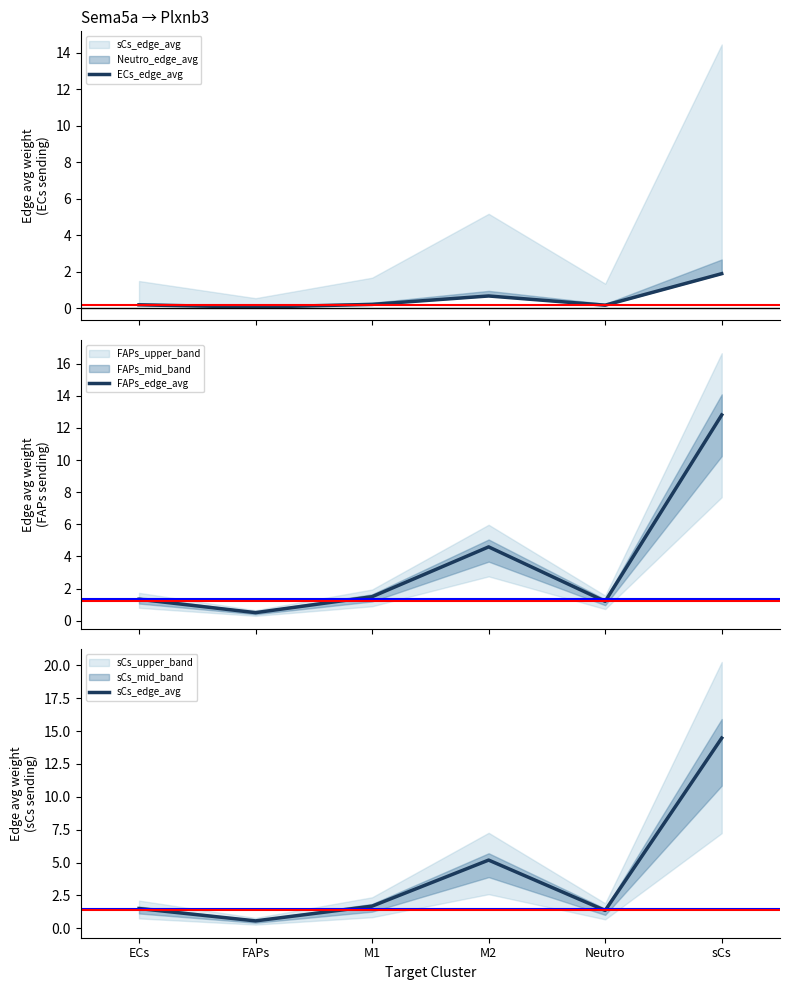

Is it true that ECs_edge_avg equals 0.3 at ECs?

False